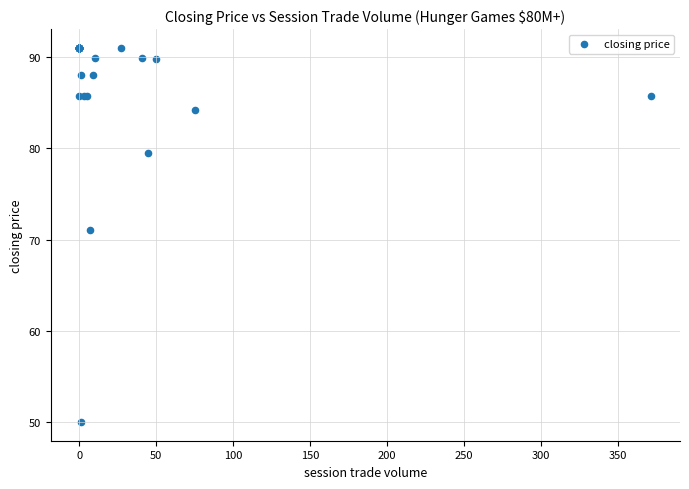

What Y value in the scatter plot is closest to 70?

71.0